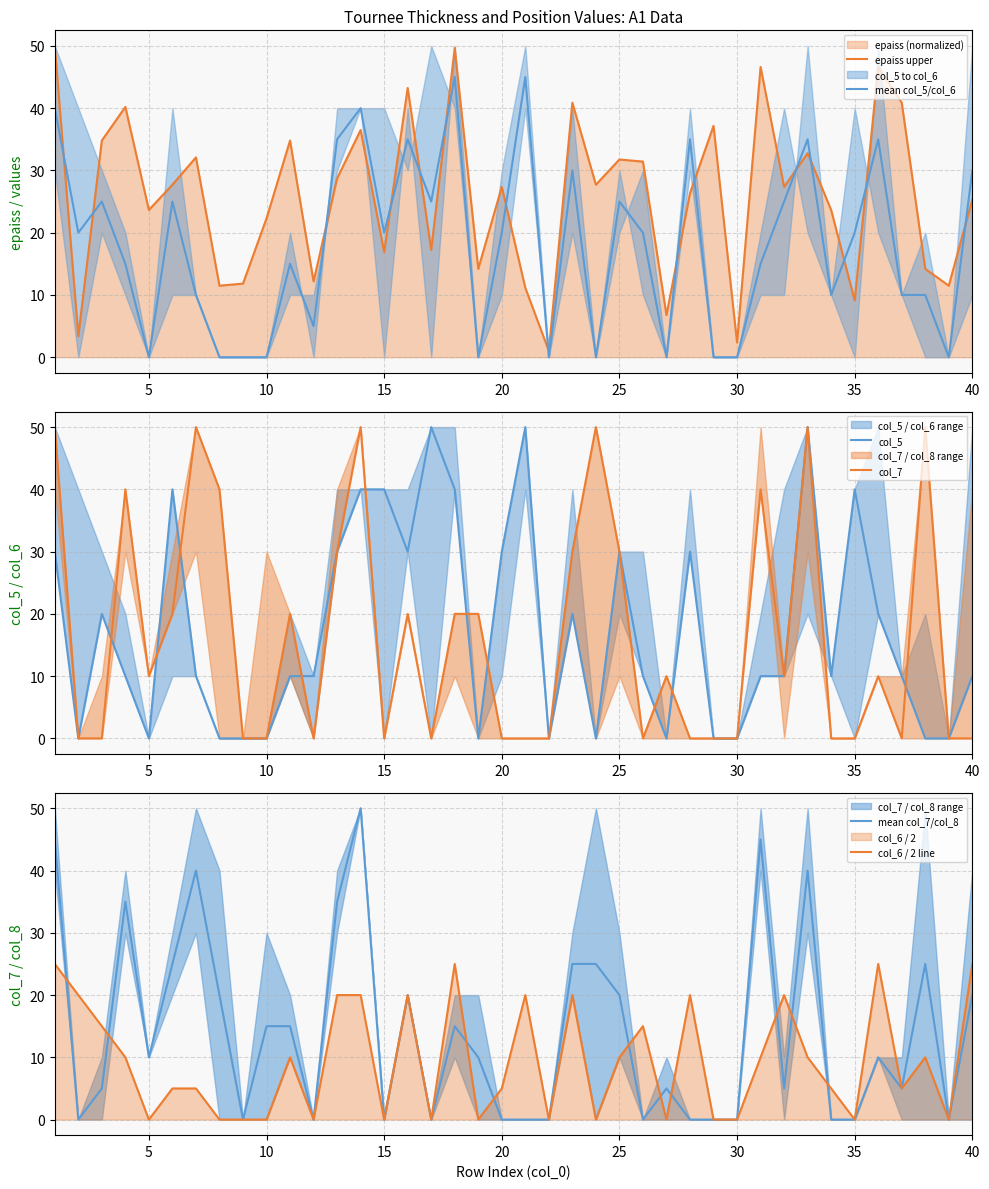

How many series are shown in this chart?

6